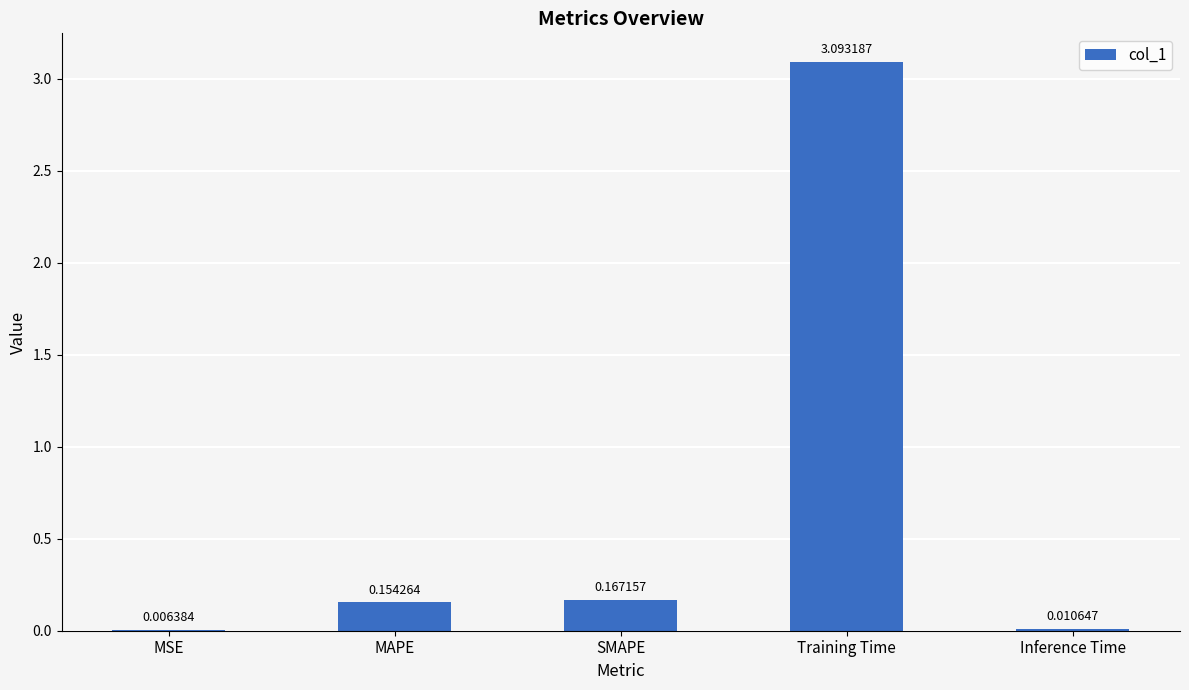

Are the bars horizontal?

No